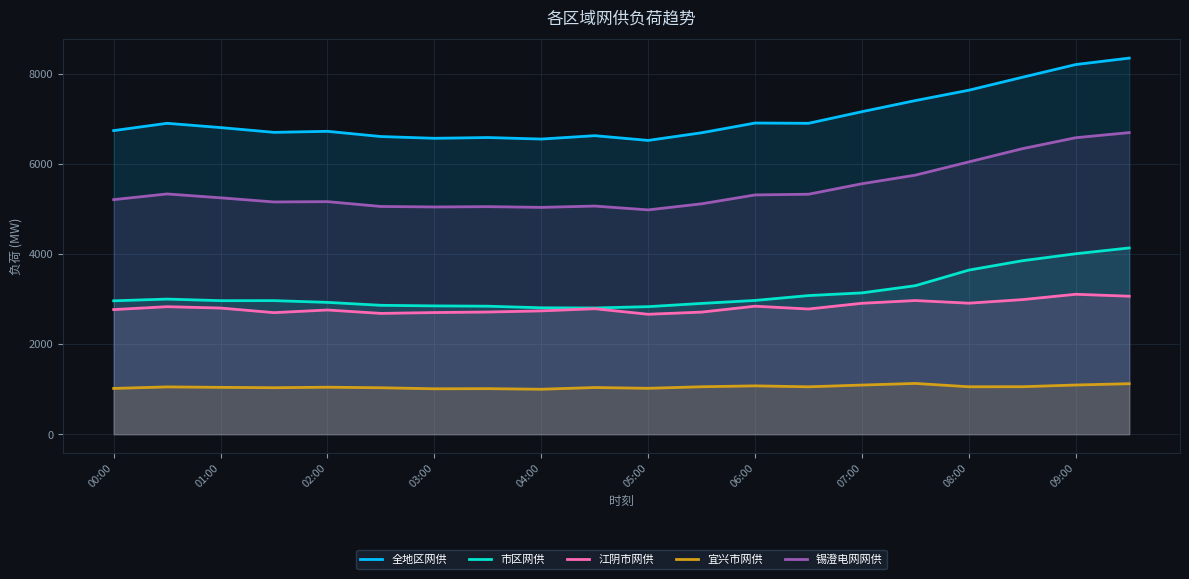

Which series has the largest range (max minus min)?

全地区网供